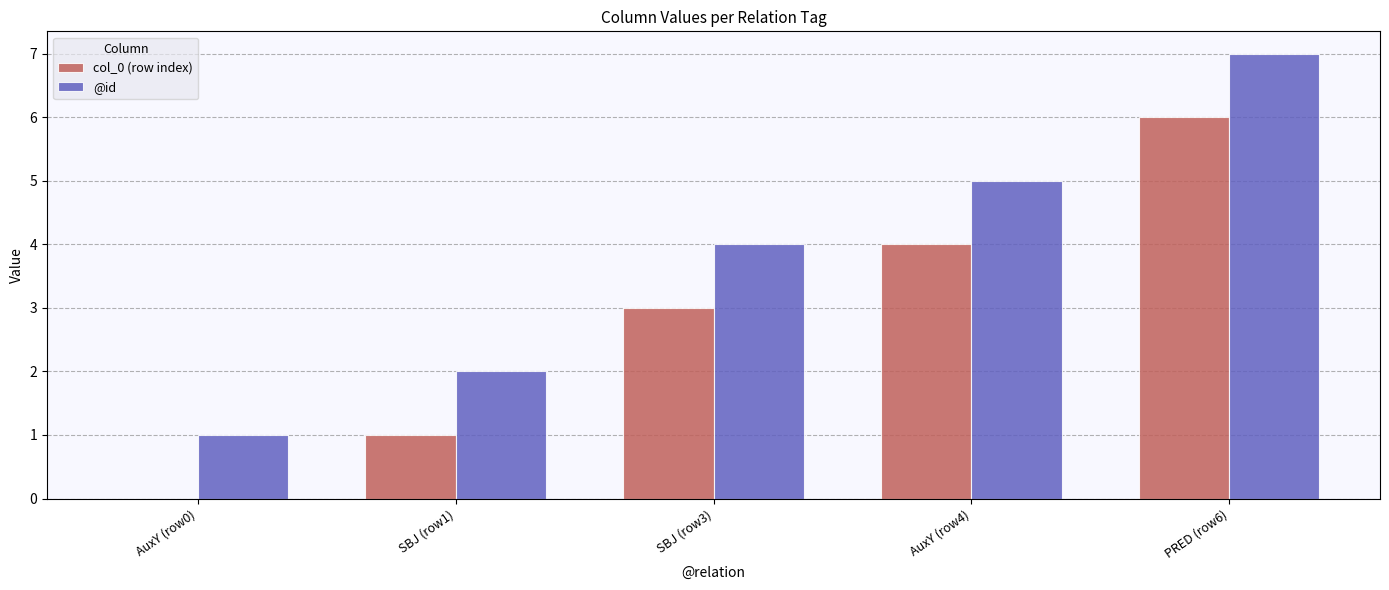

What is the greatest value displayed?

7